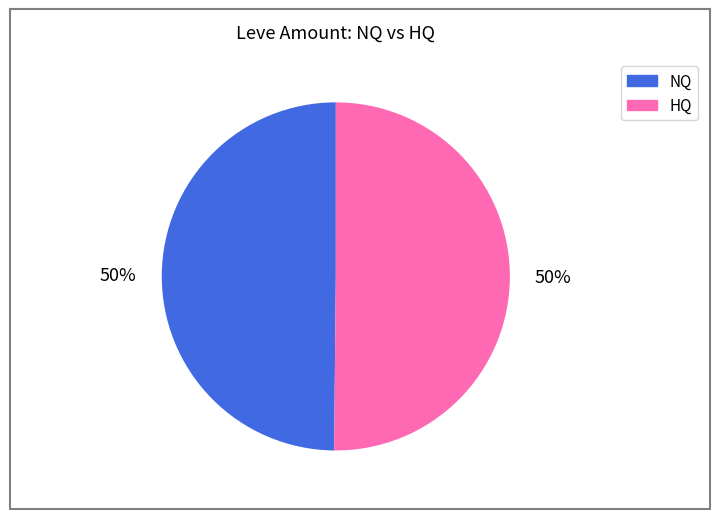

To the nearest percent, what is the average slice percentage?

50%